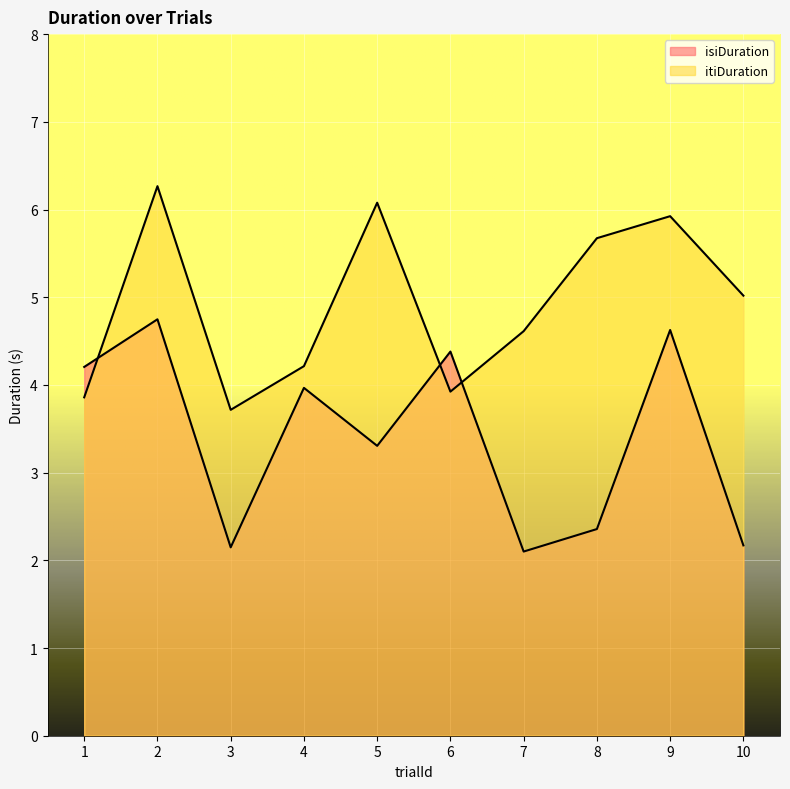

List the series in order of their peak value, highest first.

itiDuration, isiDuration